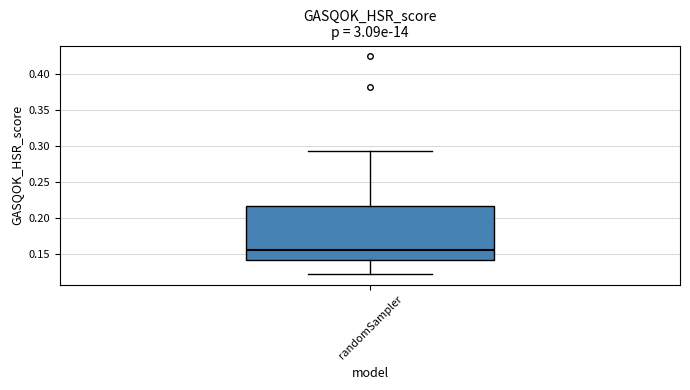

Read this box plot against the y-axis: the position of the median line, the range covered by the box, and the ends of both whiskers. The values are not printed on the chart, so give them approximately, as read against the axis.

median 0.155, box 0.140 to 0.215, whiskers 0.125 to 0.295